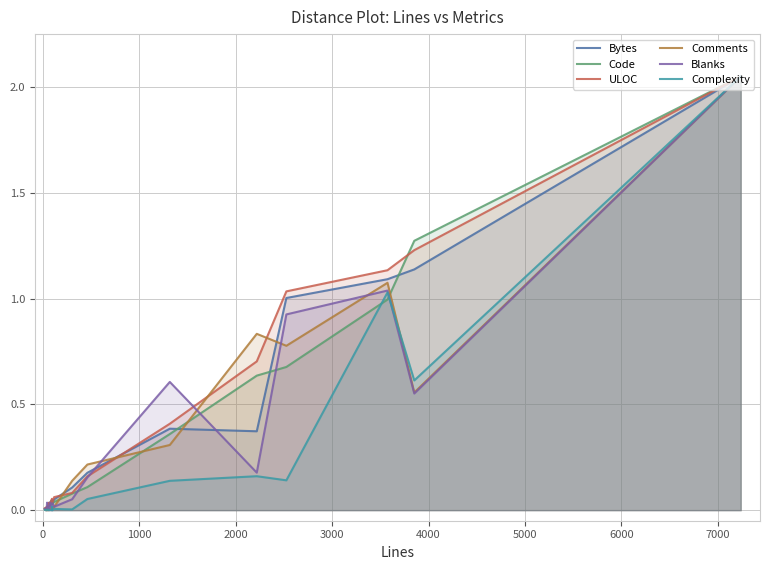

Reading right to left, list all the values displayed in this chart.

Bytes: 2.0	1.1	1.1	1.0	0.4	0.4	0.2	0.1	0.1	0.0	0.0	0.0	0.0	0.0	0.0	0.0	0.0	0.0	0.0	0.0
Code: 2.0	1.3	1.0	0.7	0.6	0.4	0.1	0.1	0.0	0.0	0.0	0.0	0.0	0.0	0.0	0.0	0.0	0.0	0.0	0.0
ULOC: 2.0	1.2	1.1	1.0	0.7	0.4	0.2	0.1	0.1	0.0	0.0	0.1	0.0	0.0	0.0	0.0	0.0	0.0	0.0	0.0
Comments: 2.0	0.6	1.1	0.8	0.8	0.3	0.2	0.1	0.0	0.0	0.0	0.0	0.0	0.0	0.0	0.0	0.0	0.0	0.0	0.0
Blanks: 2.0	0.6	1.0	0.9	0.2	0.6	0.2	0.1	0.0	0.0	0.0	0.0	0.0	0.0	0.0	0.0	0.0	0.0	0.0	0.0
Complexity: 2.0	0.6	1.0	0.1	0.2	0.1	0.1	0.0	0.0	0.0	0.0	0.0	0.0	0.0	0.0	0.0	0.0	0.0	0.0	0.0